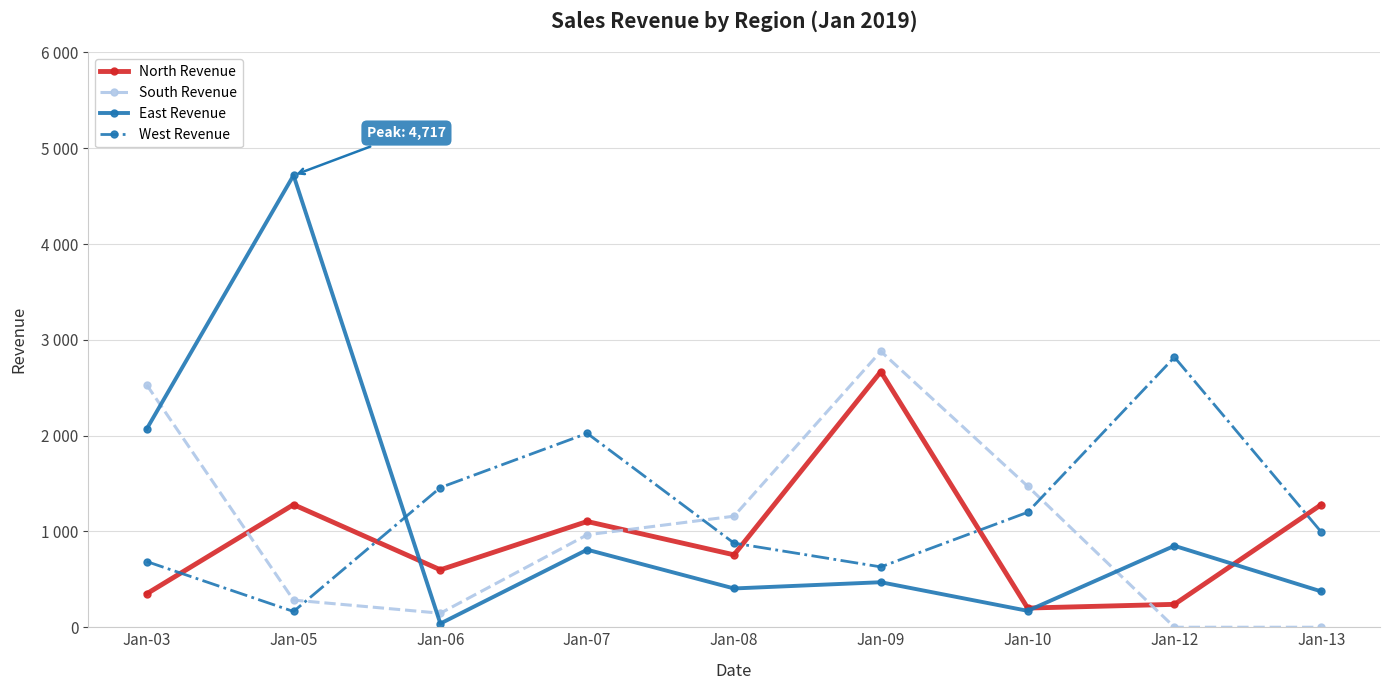

Where is the first local maximum for South Revenue?

Jan-09